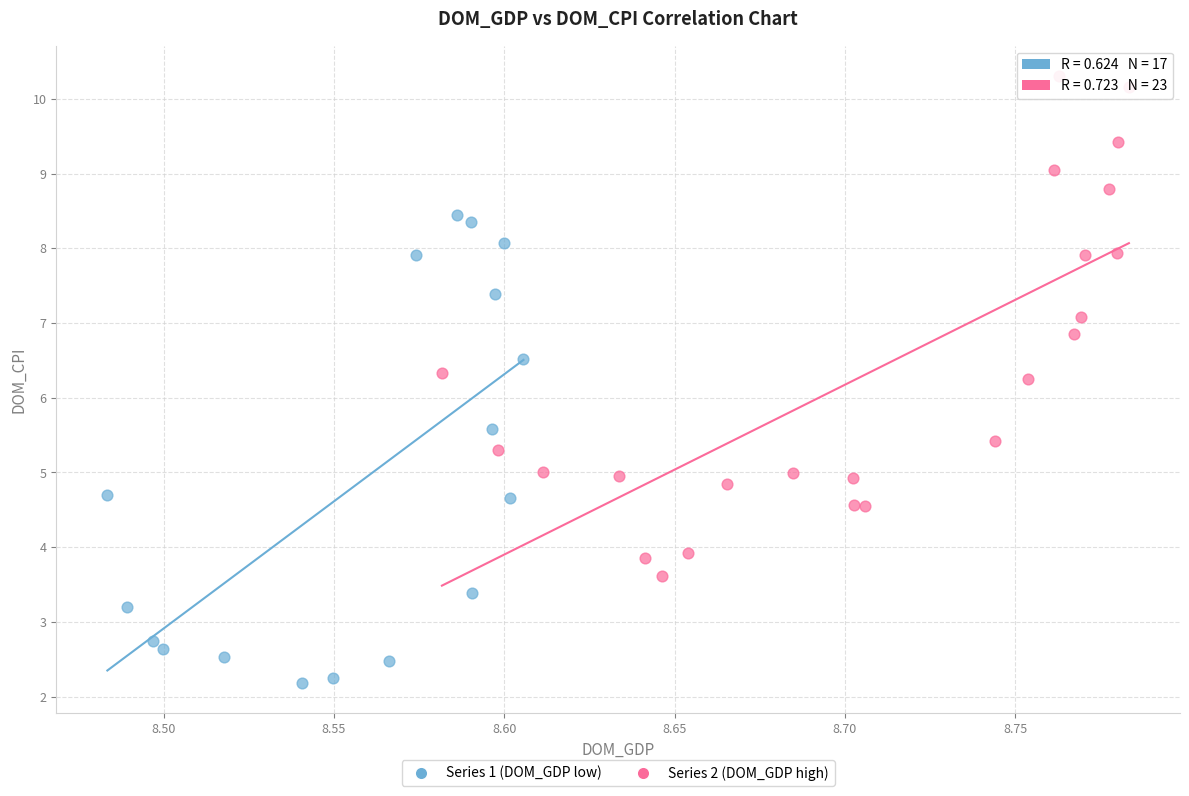

Which series reaches the minimum Y coordinate?

Series 1 (DOM_GDP low)